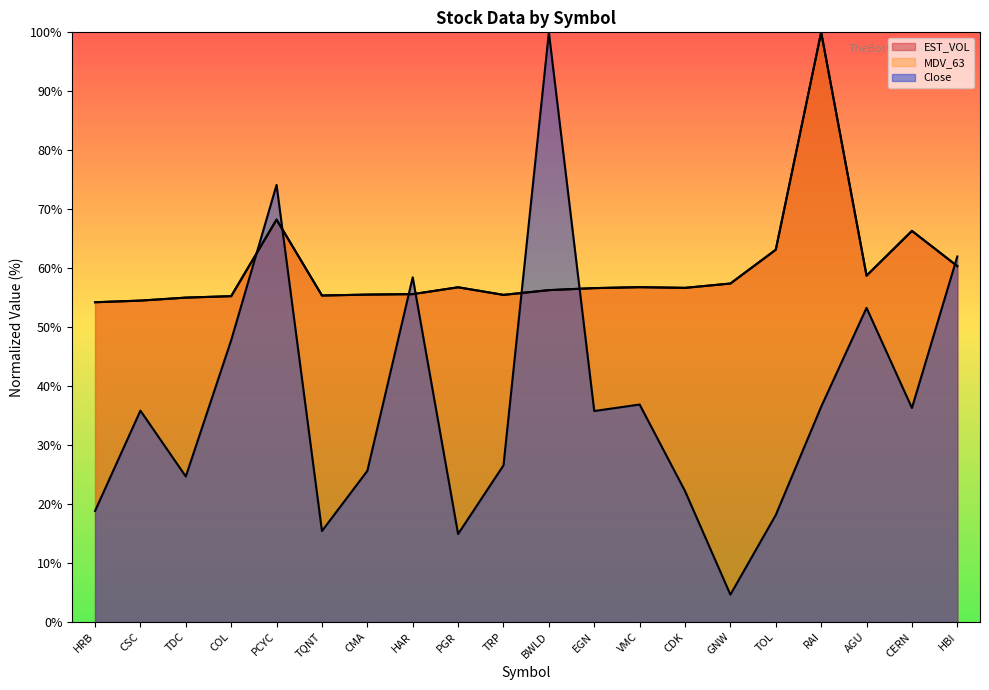

At which label does Close first exceed 35?

CSC